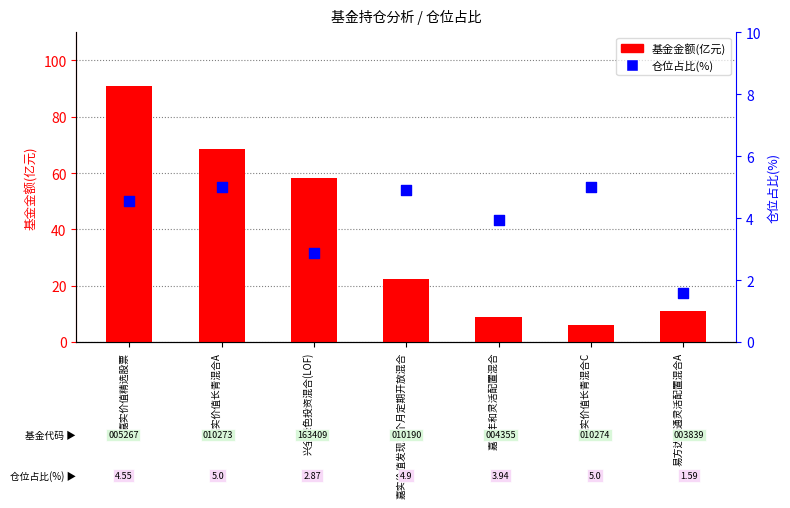

At how many categories does at least one series exceed 22?

4